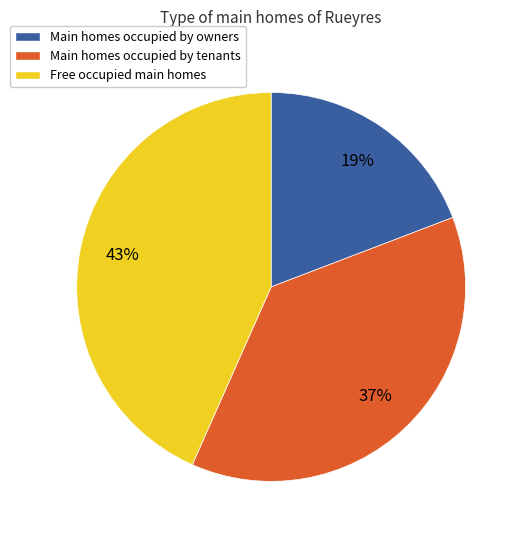

Is there any slice that represents more than half of the pie?

No